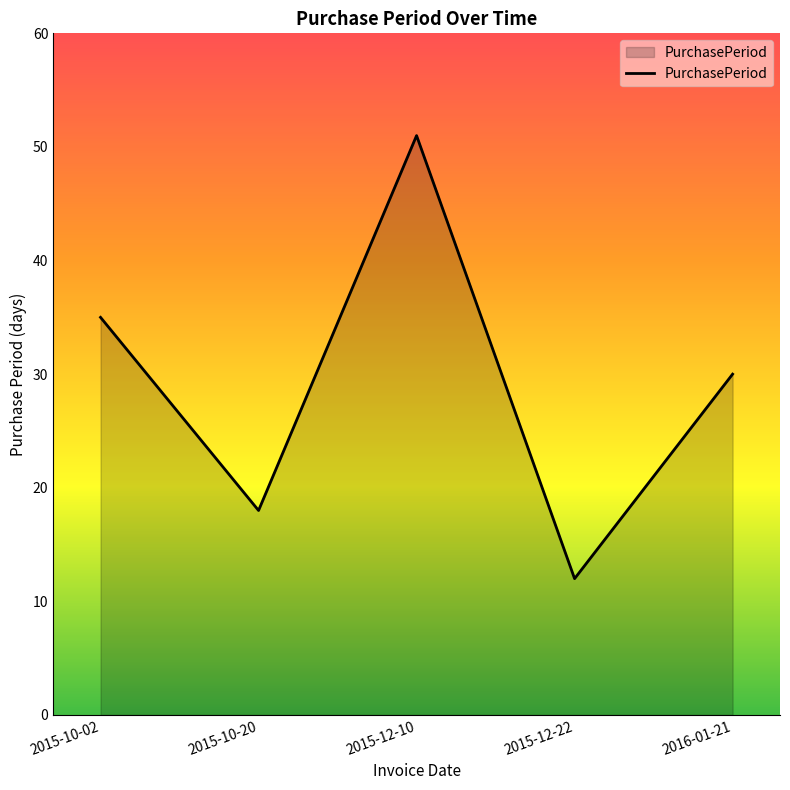

Where does the data first go above 30?

2015-10-02